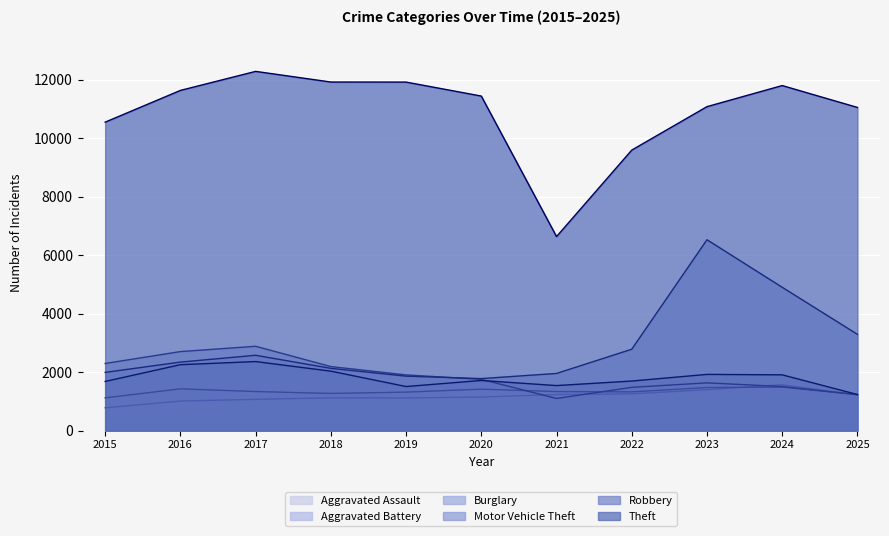

Is the value of Aggravated Battery at 2016 greater than the value of Theft at 2022?

No